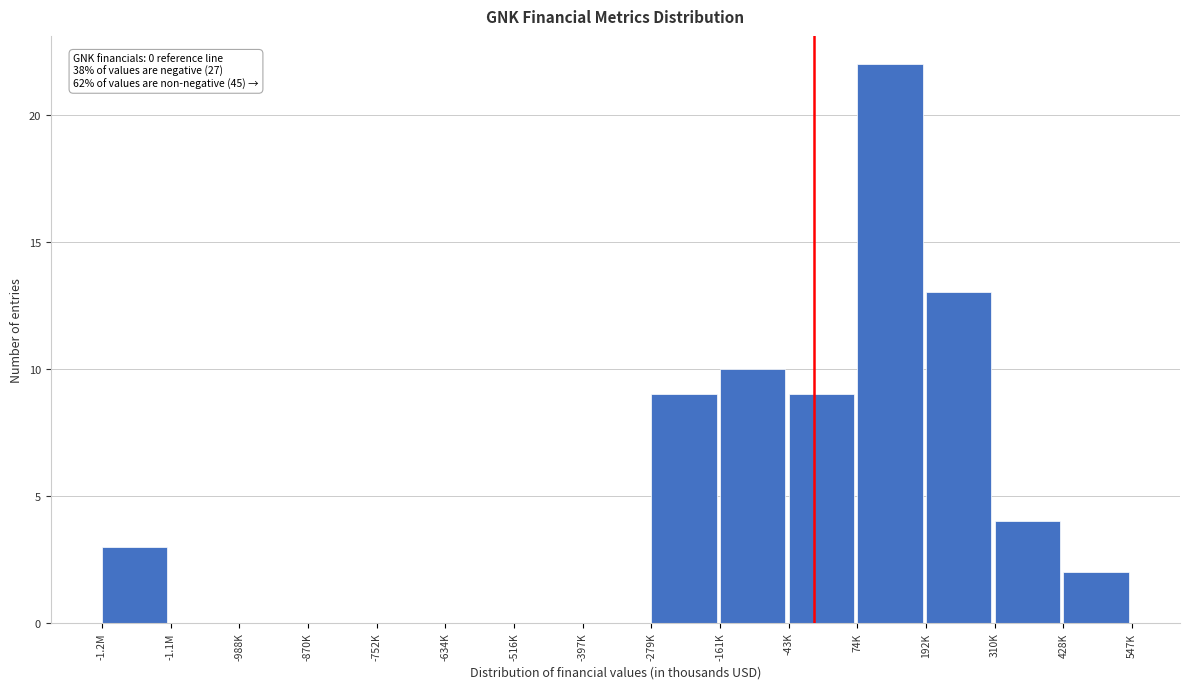

Reading right to left, transcribe all the data shown in this chart.

428K=2	310K=4	192K=13	74K=22	-43K=9	-161K=10	-279K=9	-397K=0	-516K=0	-634K=0	-752K=0	-870K=0	-988K=0	-1.1M=0	-1.2M=3